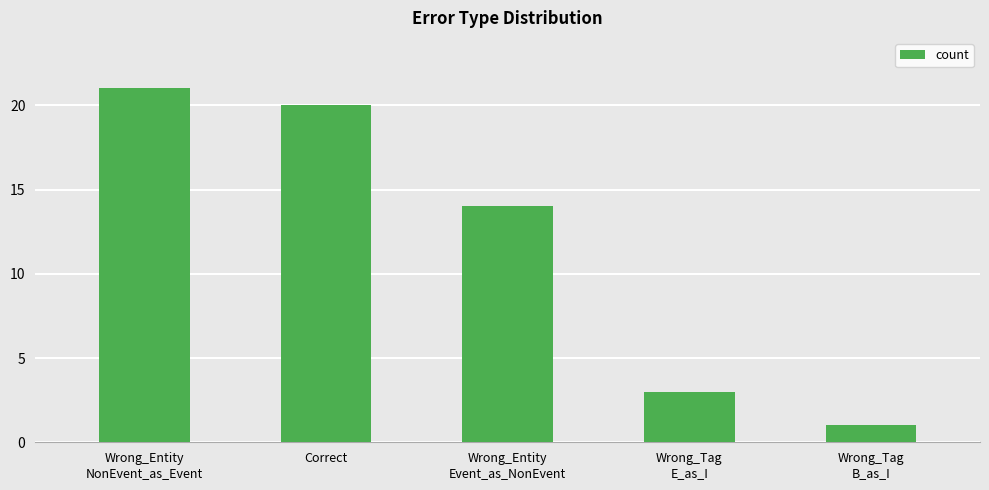

Count the number of data series in this chart.

1